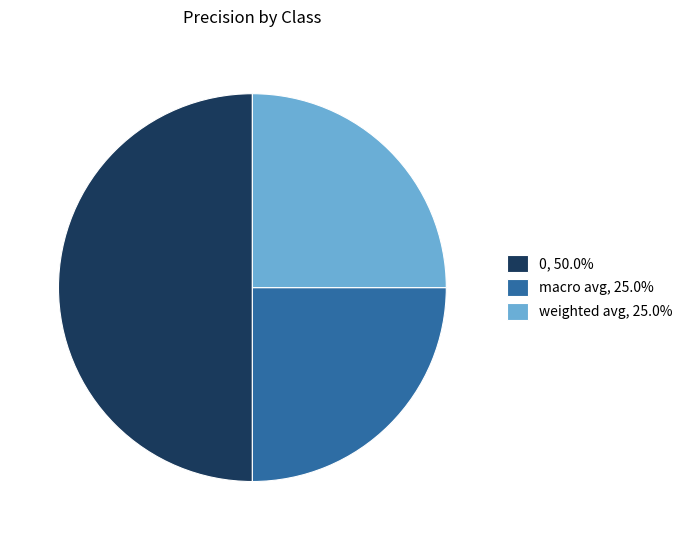

Is the sum of weighted avg, 25.0% and 0, 50.0% greater than half?

Yes